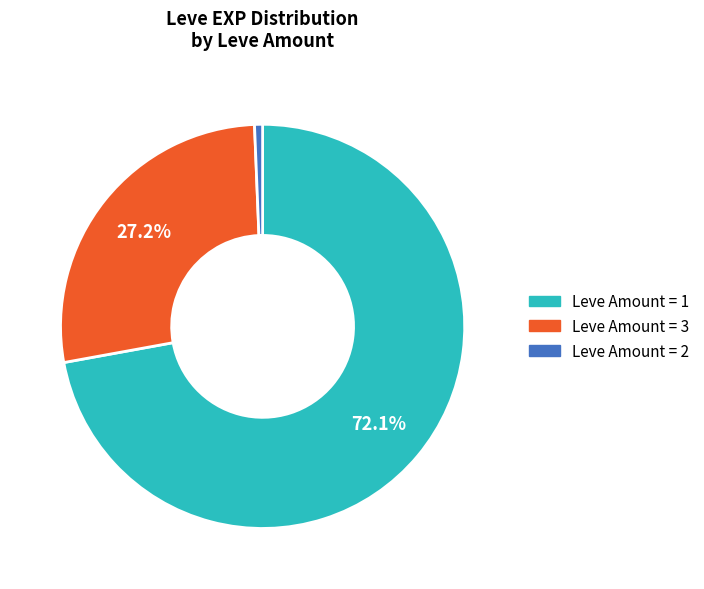

Is there any slice that represents more than half of the pie?

Yes